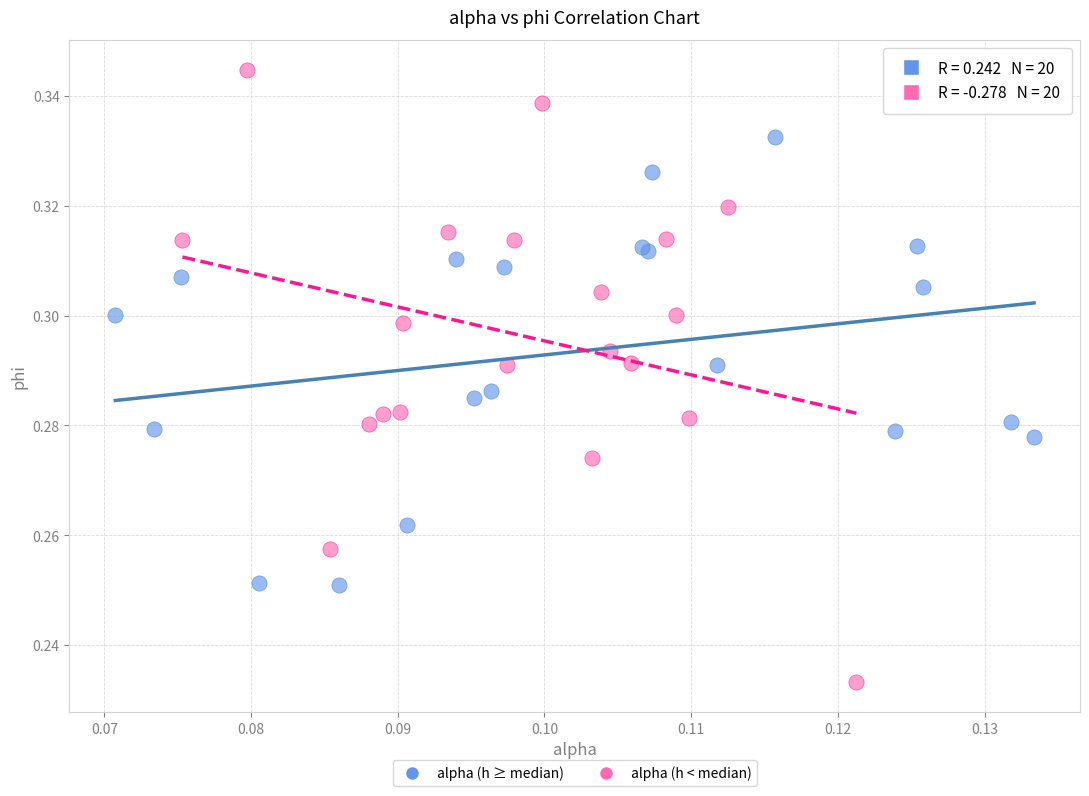

Which series contains the lowest Y value?

alpha (h < median)